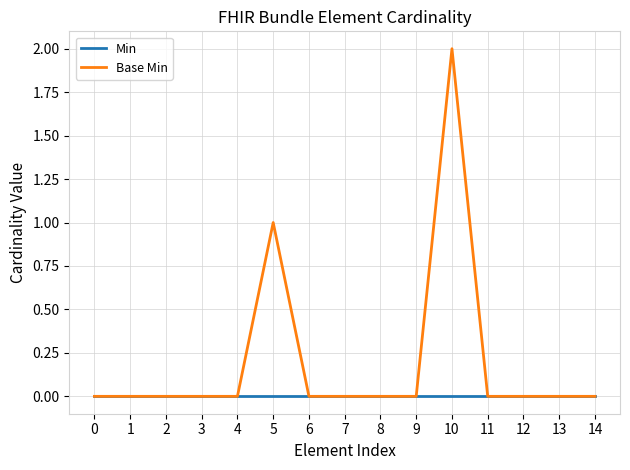

Which series has the widest spread of values?

Base Min